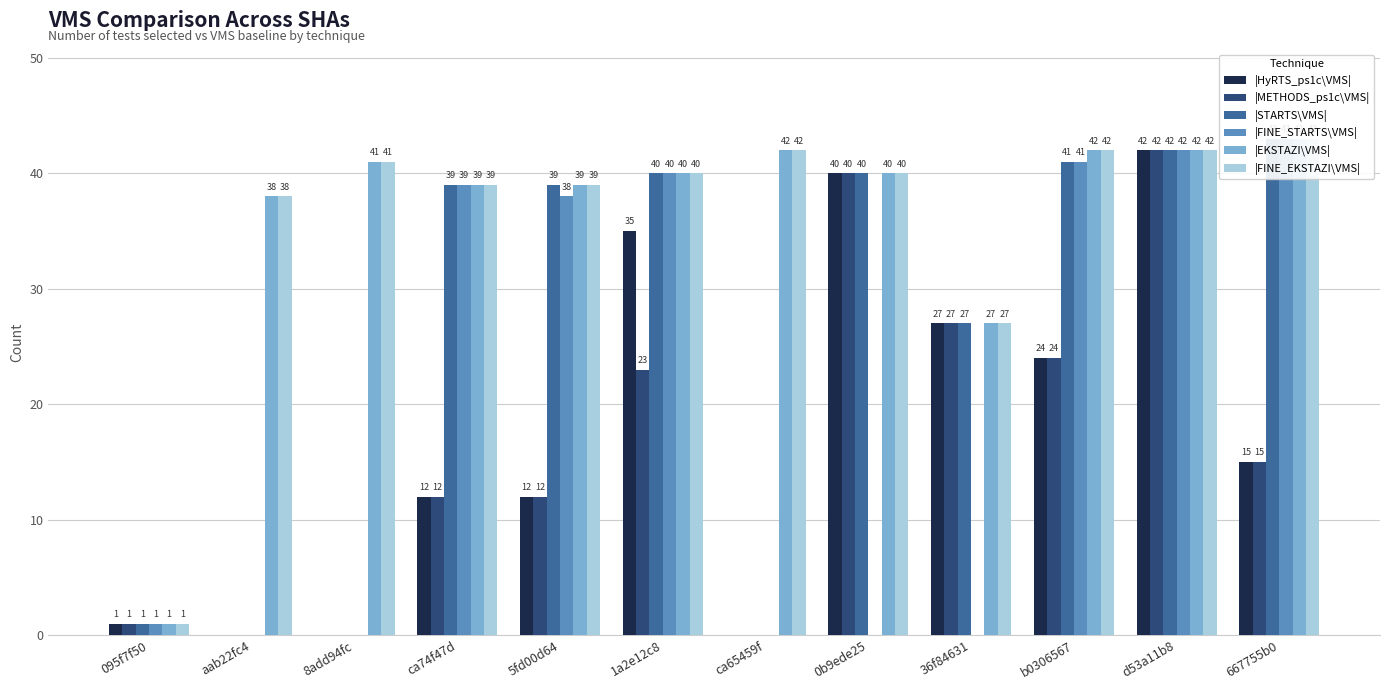

Which series has the largest range (max minus min)?

|STARTS\VMS|